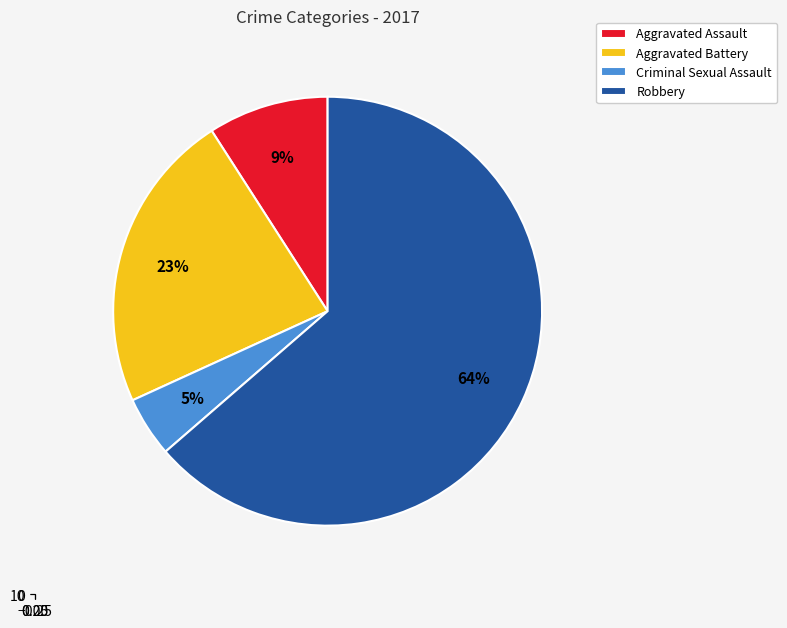

Is it true that Criminal Sexual Assault is 5% of the pie?

True